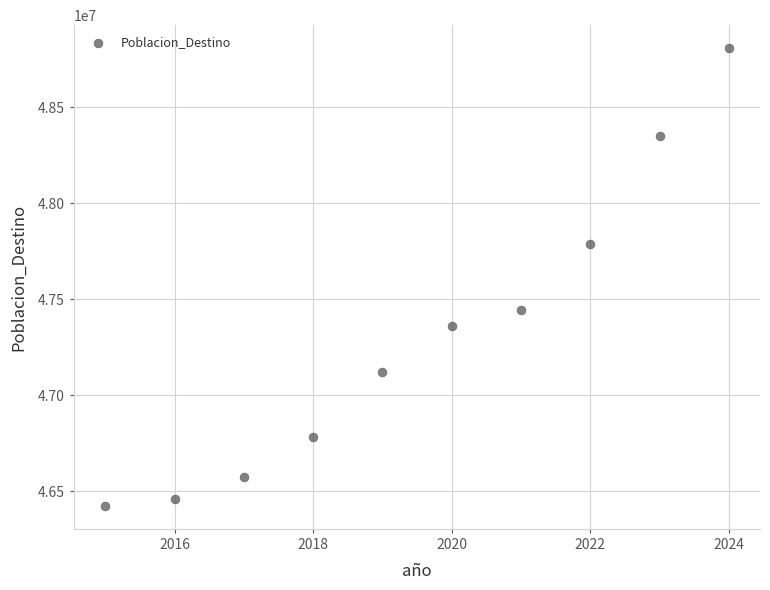

What is the range of Y values (max minus min)?

2384834